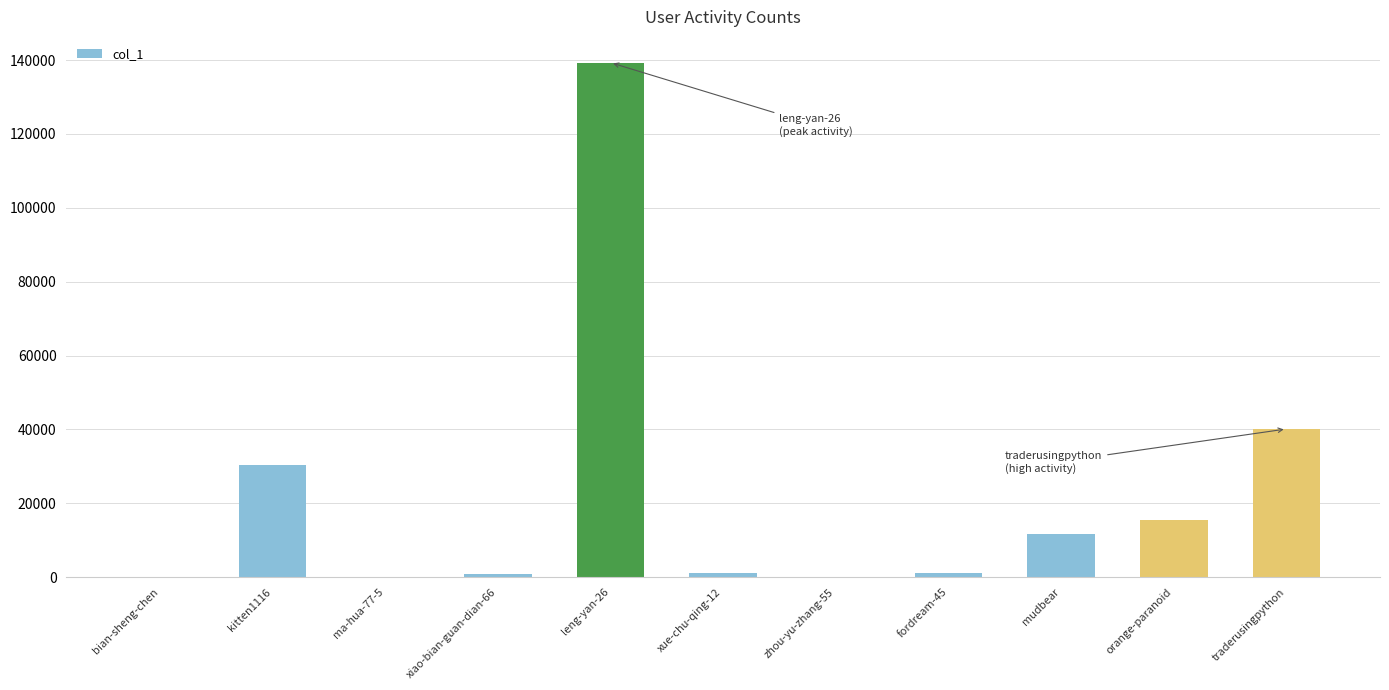

The value at mudbear is 5157. True or false?

False